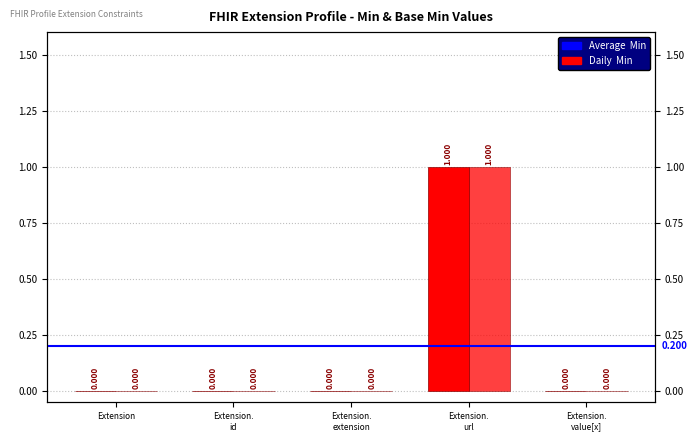

At which category is the sum across all series the highest?

Extension.
url